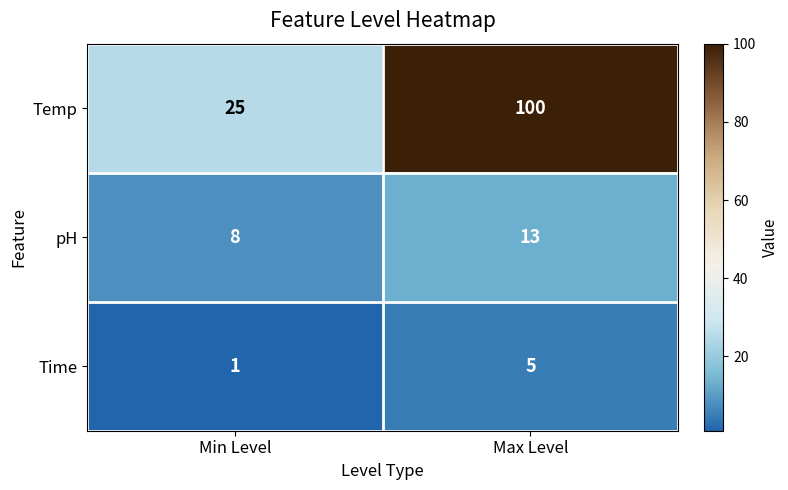

What is the difference between the Time values at Min Level and Max Level?

4